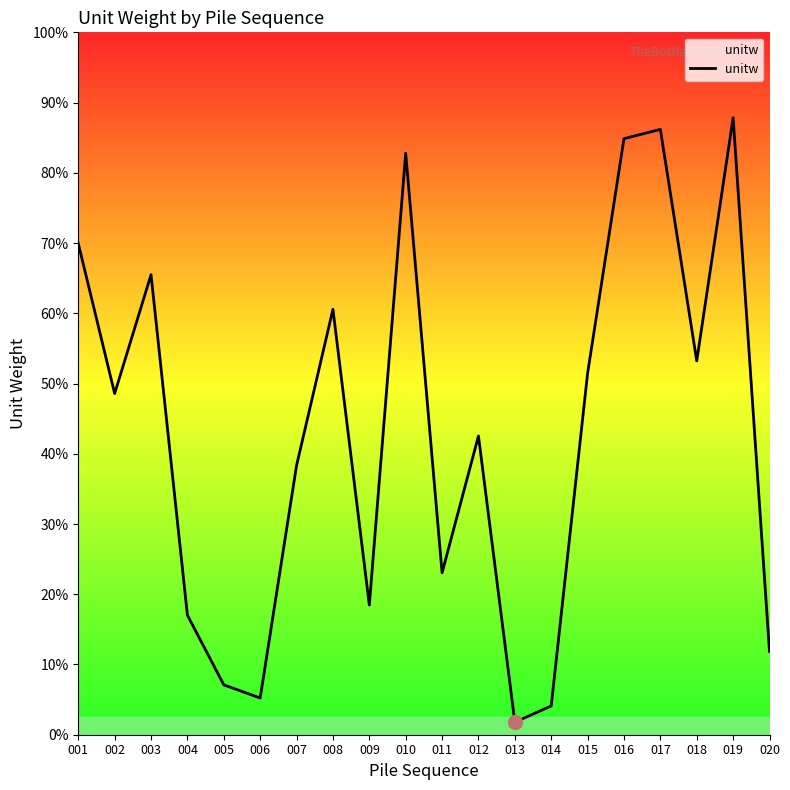

Is this an area chart (filled region under the line)?

Yes